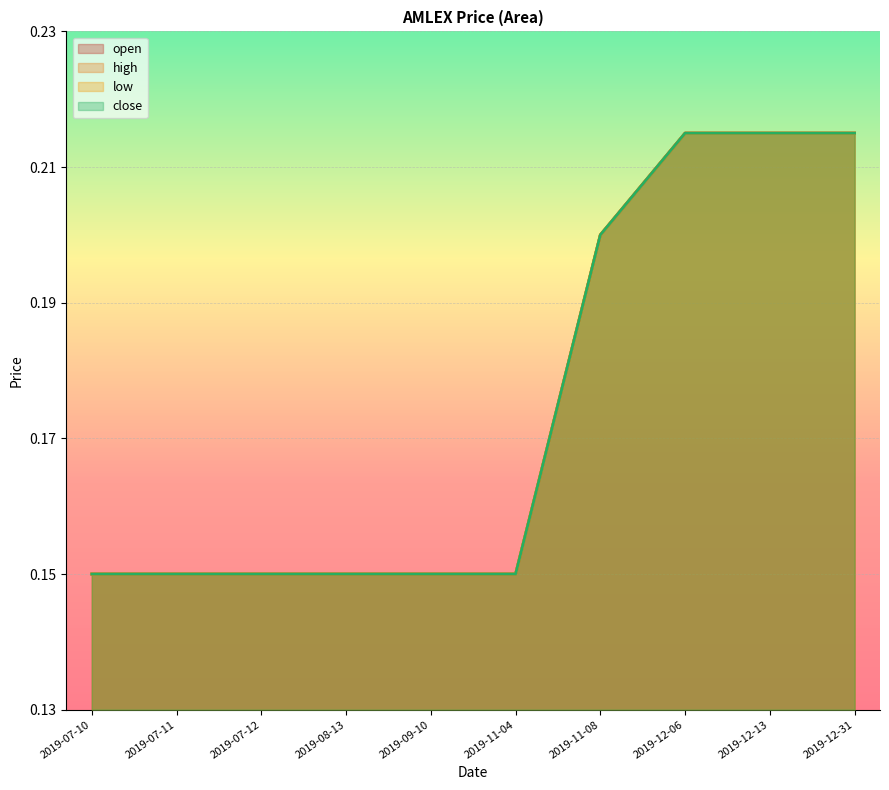

Which has a higher value, 2019-07-10 or 2019-07-12?

2019-07-10